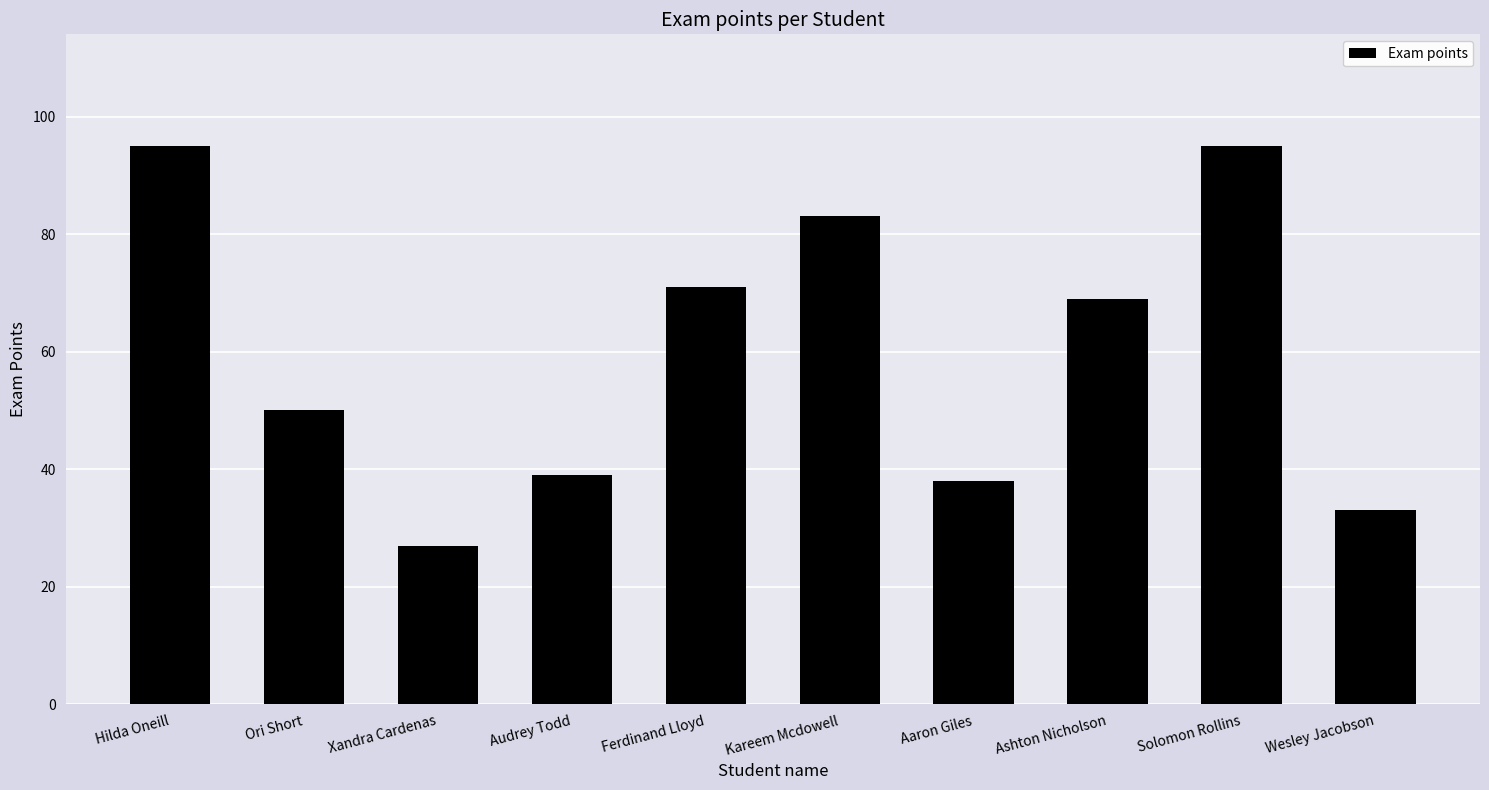

What is the sum of all values?

600